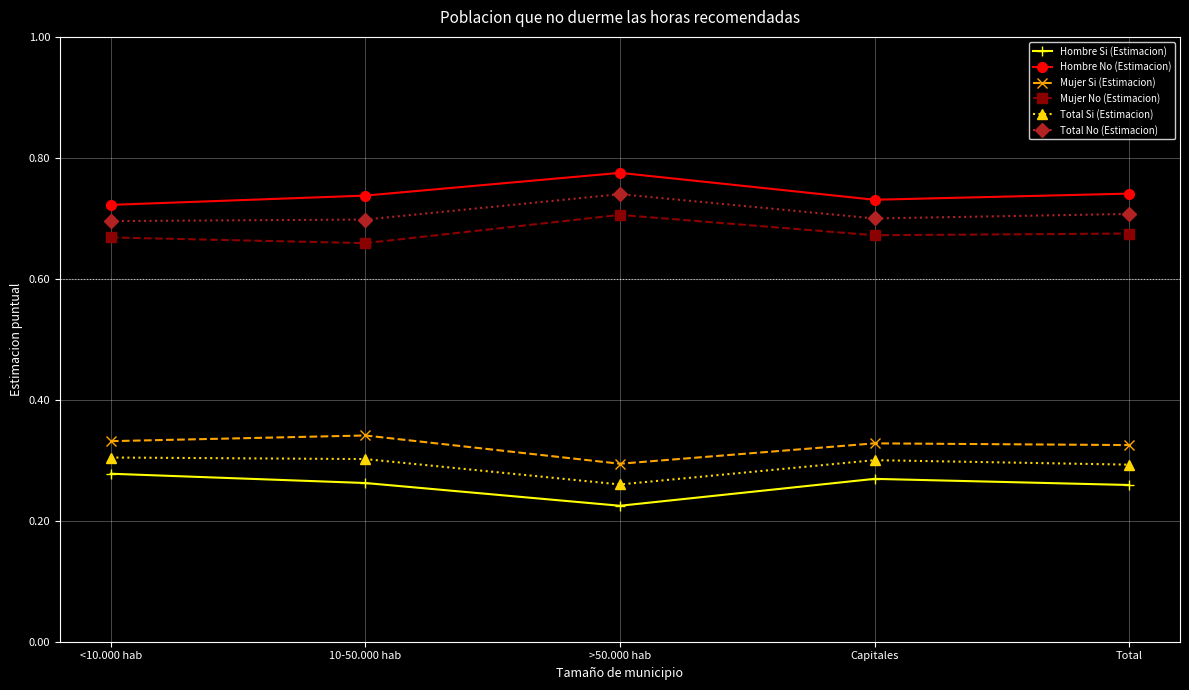

How many Hombre No (Estimacion) values are between 0 and 1?

5